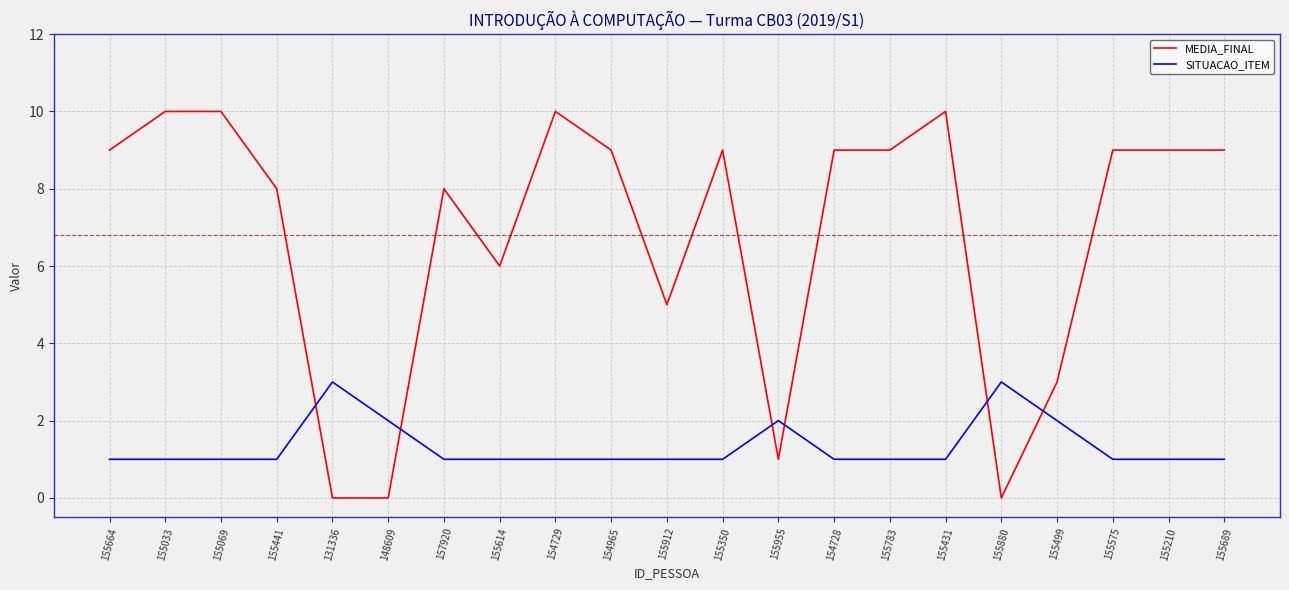

Reading left to right, extract all data points from this chart.

MEDIA_FINAL: 9	10	10	8	0	0	8	6	10	9	5	9	1	9	9	10	0	3	9	9	9
SITUACAO_ITEM: 1	1	1	1	3	2	1	1	1	1	1	1	2	1	1	1	3	2	1	1	1